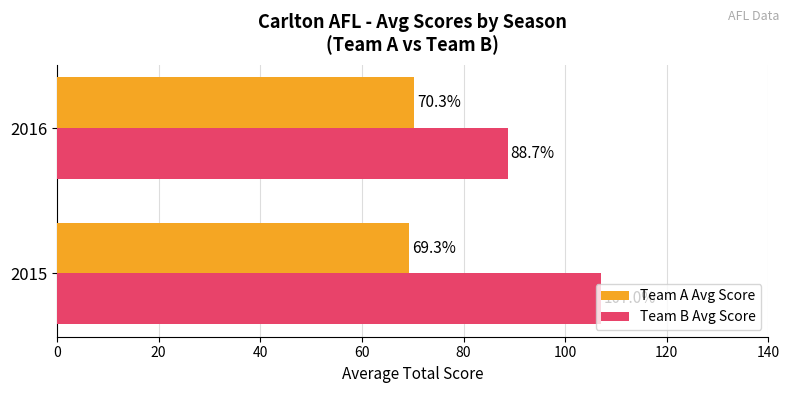

Is the value of Team A Avg Score at 2016 greater than the value of Team B Avg Score at 2016?

No